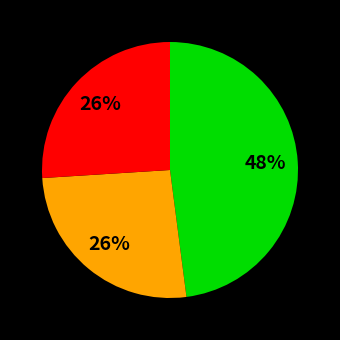

To the nearest percent, what is the difference between the largest and smallest slice percentages?

22%